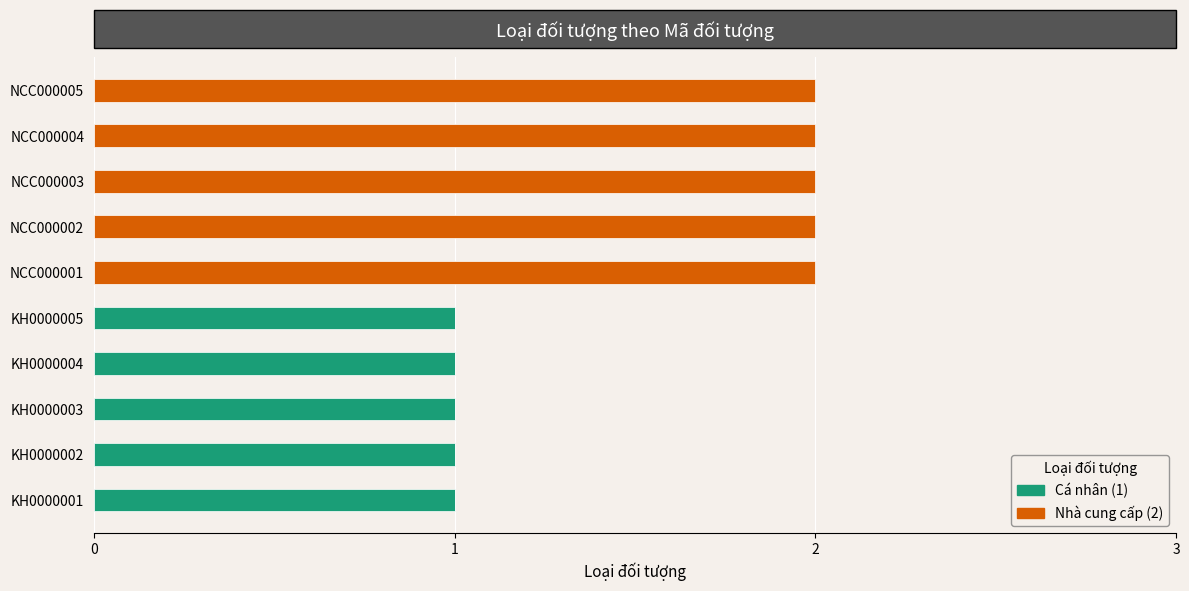

How many categories are shown in the chart?

10